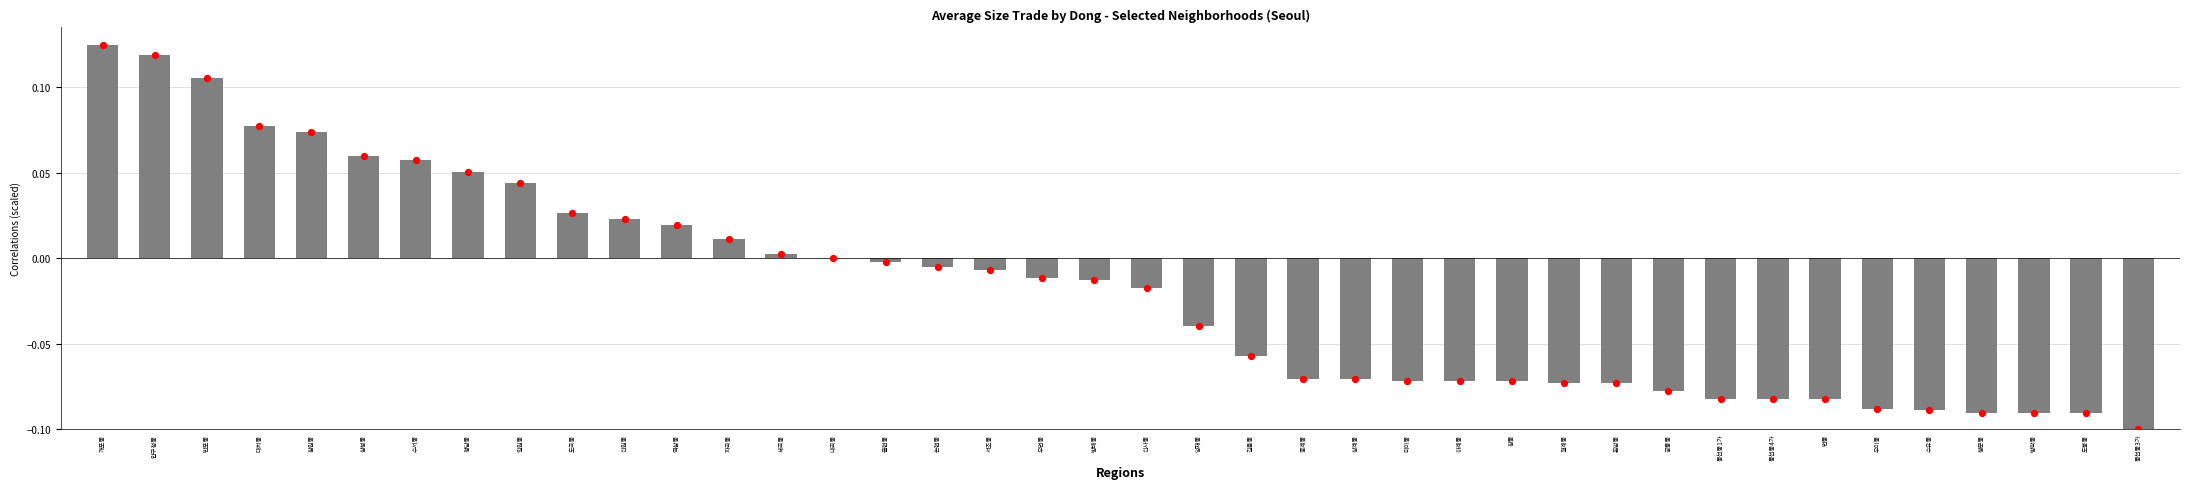

What is the change in value from 내곡동 to 중계동?

-0.1